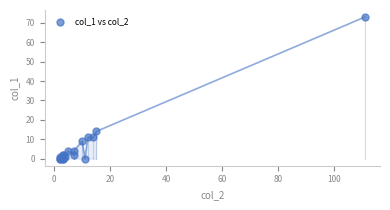

What Y value in the scatter plot is closest to 36?

14